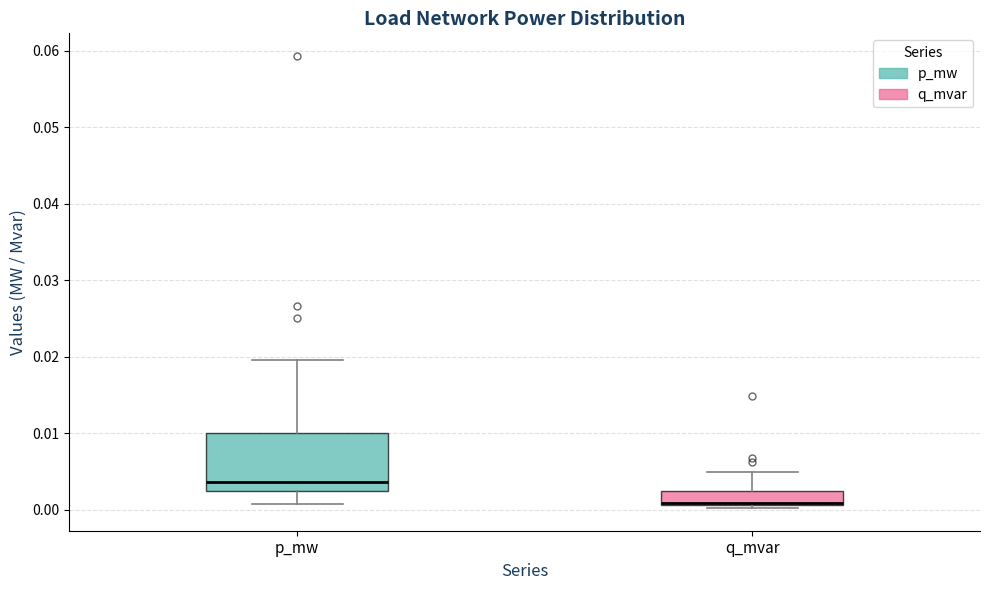

Reading left to right, read every box against the y-axis: the position of its median line, the range the box covers, and the ends of its whiskers. The values are not printed on the chart, so give them approximately, as read against the axis.

p_mw: median 0.004, box 0.002 to 0.010, whiskers 0.001 to 0.020
q_mvar: median 0.001 (just above the box's lower edge), box 0.001 to 0.002, whiskers 0.000 to 0.005